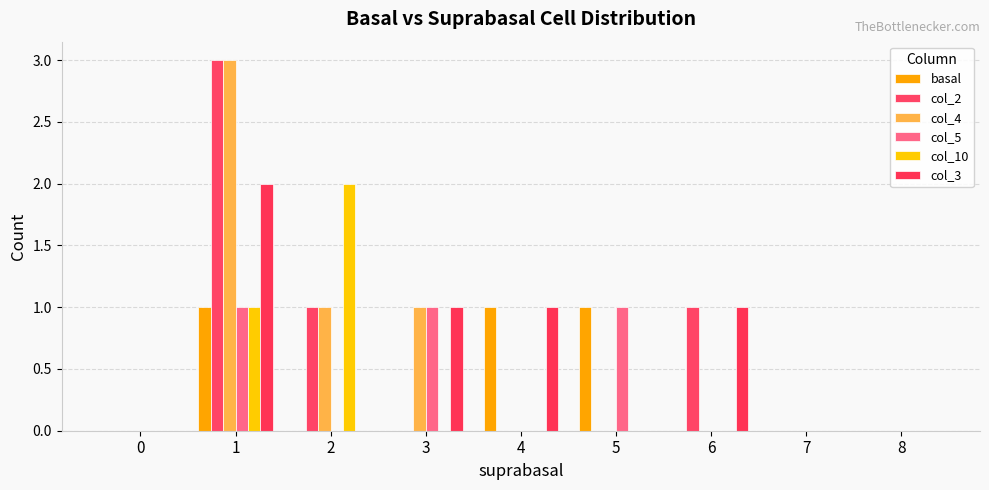

What is the maximum value shown in the chart?

3